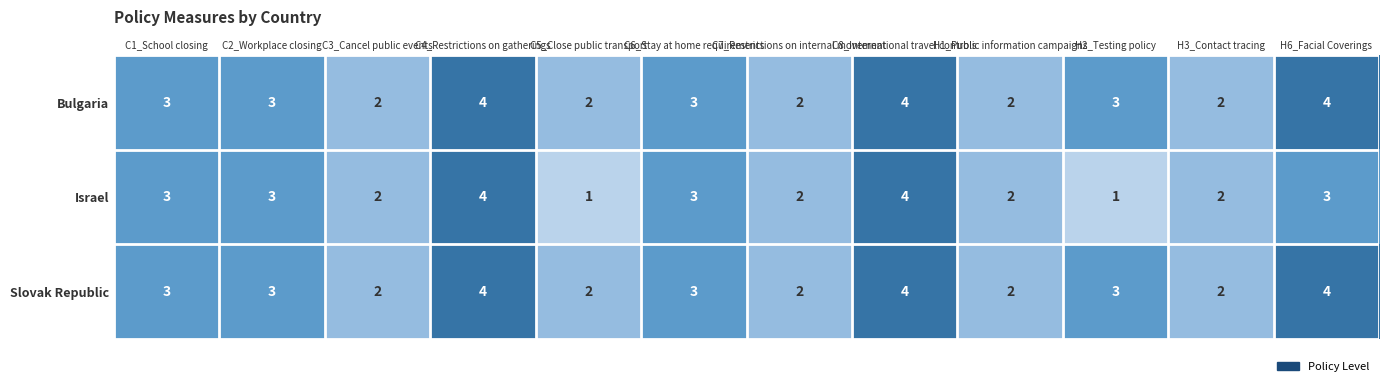

What is the maximum value for Slovak Republic?

4